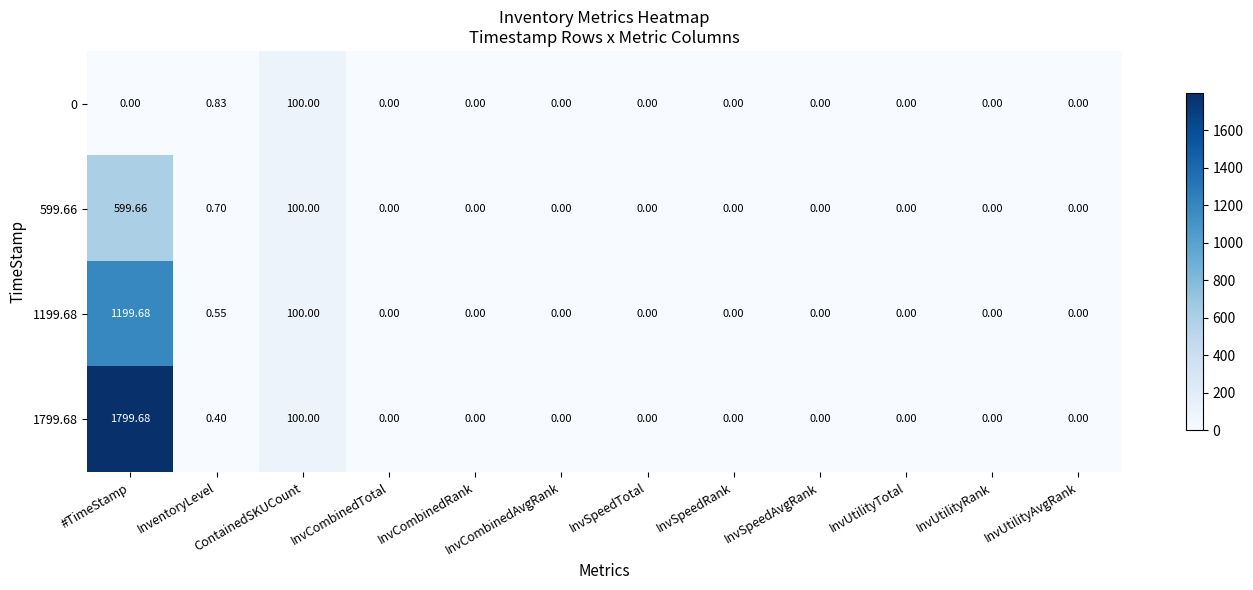

At which category does the chart reach its peak across all series?

#TimeStamp